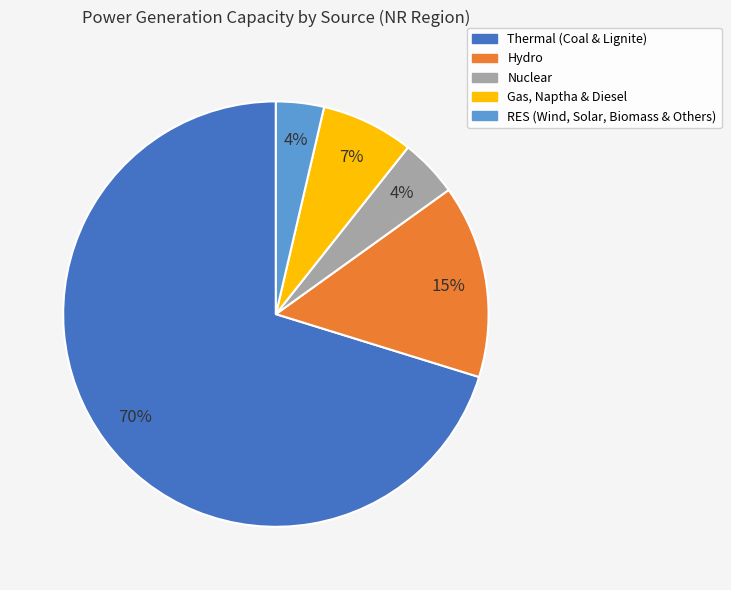

What is the largest slice in the pie chart?

Thermal (Coal & Lignite)